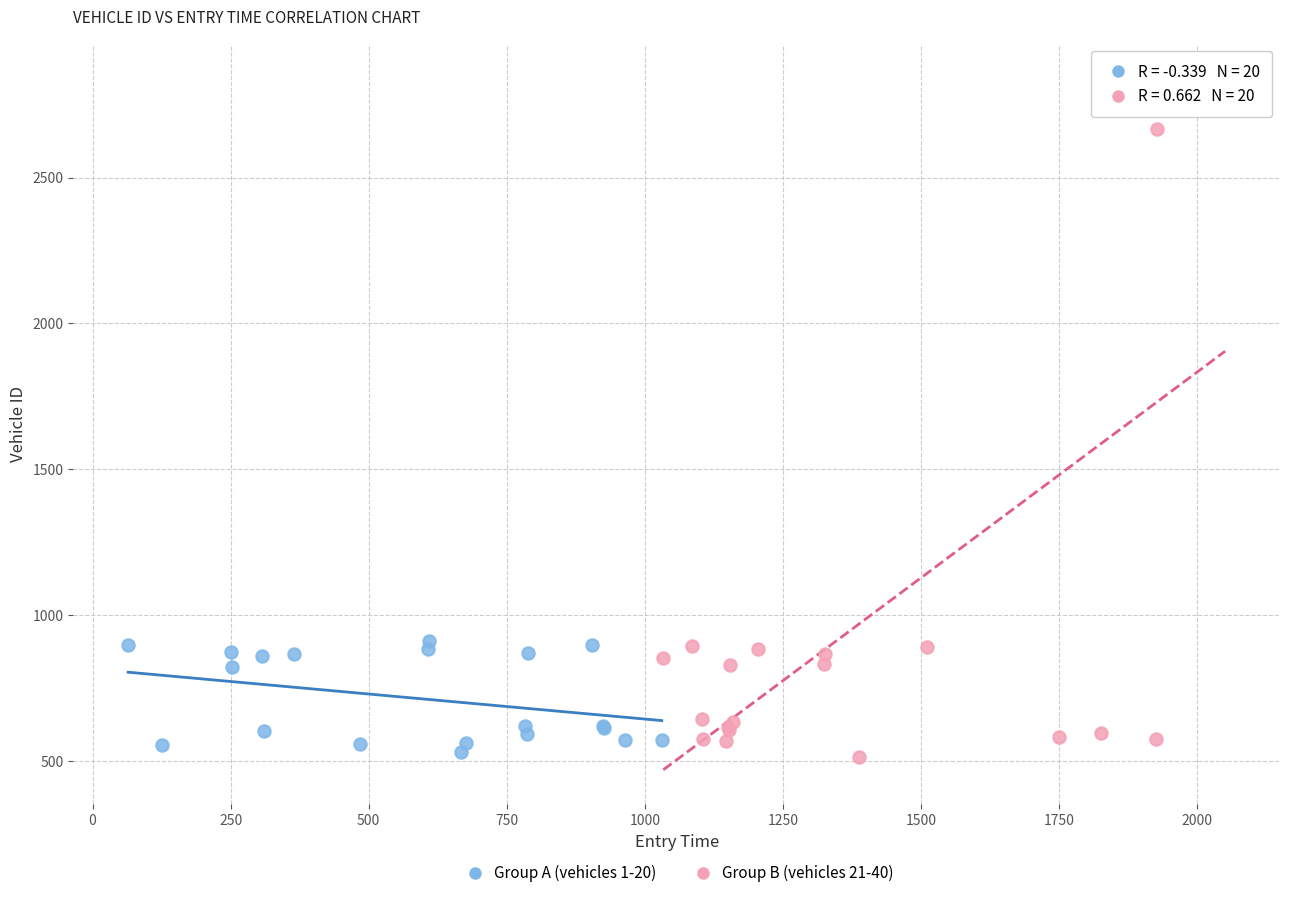

Which series contains the highest Y value?

Group B (vehicles 21-40)